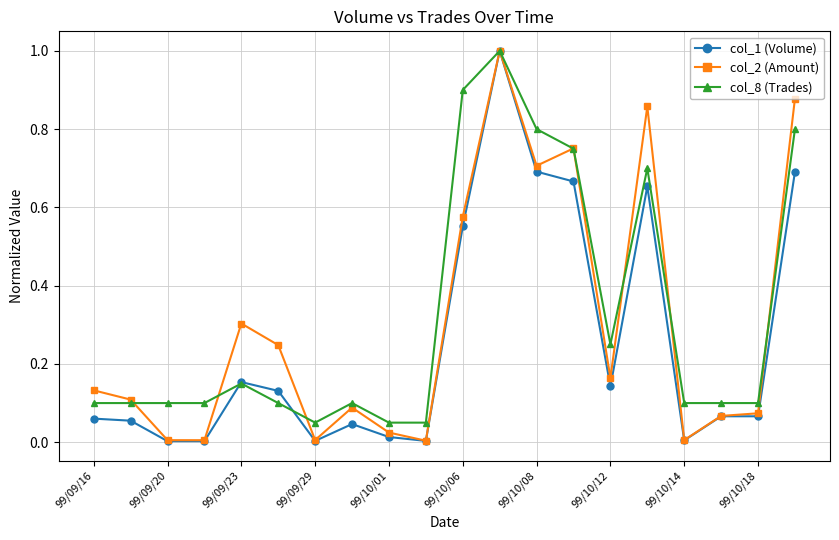

Does the chart display data point markers on the line(s)?

Yes